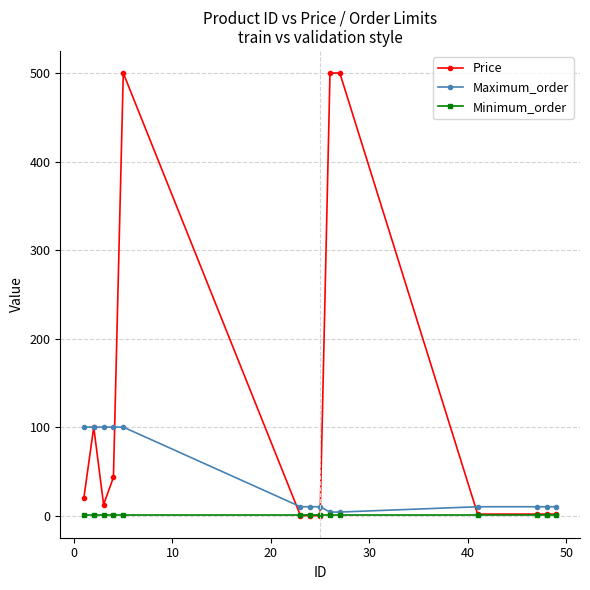

What is the sum of all Minimum_order values?

14.0